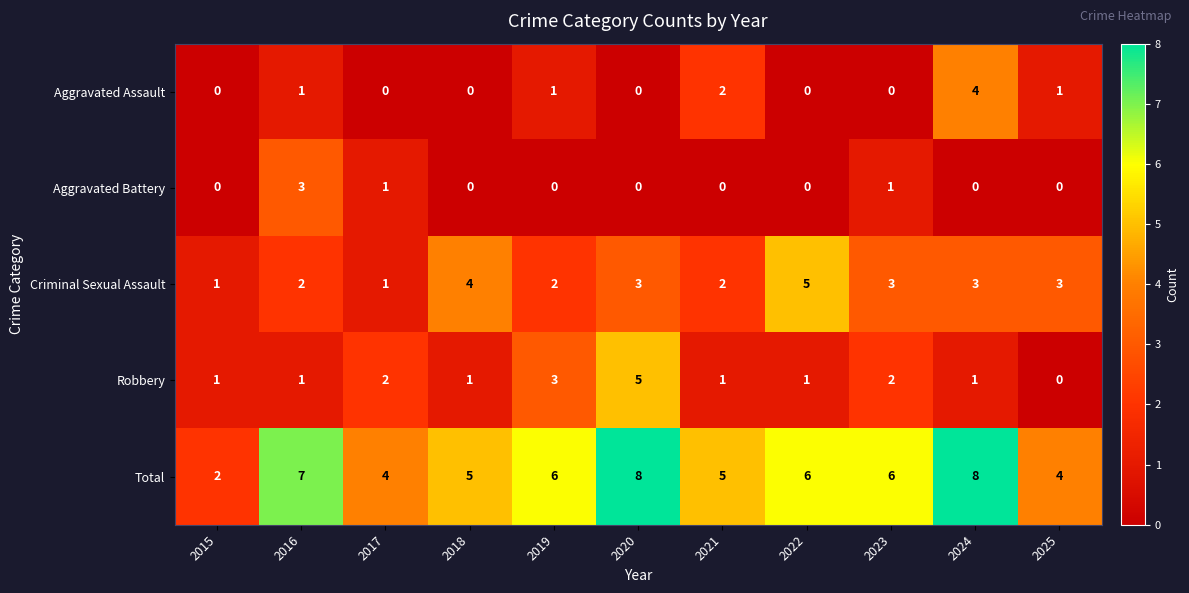

What is the difference between the highest and lowest values at 2020?

8